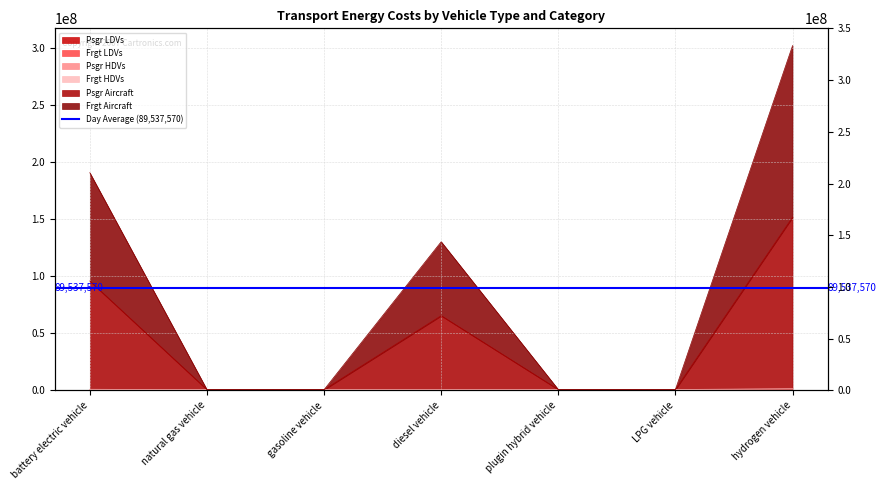

At plugin hybrid vehicle, list the series in order from smallest to largest.

Psgr LDVs, Psgr HDVs, Psgr Aircraft, Frgt Aircraft